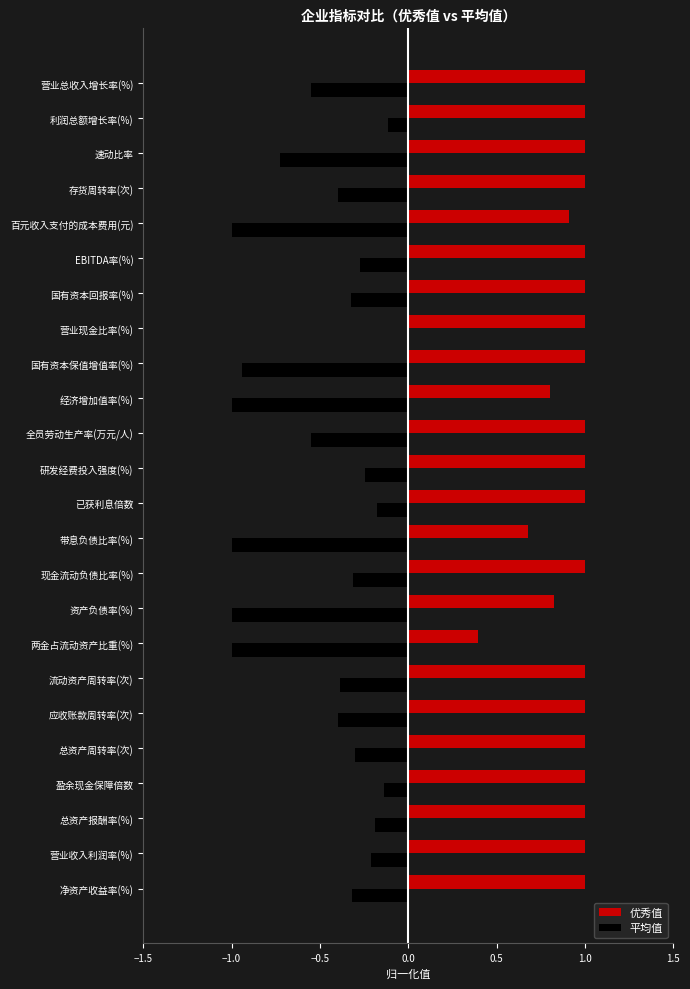

True or false: 优秀值 has a value of 1.7 at 营业总收入增长率(%).

False